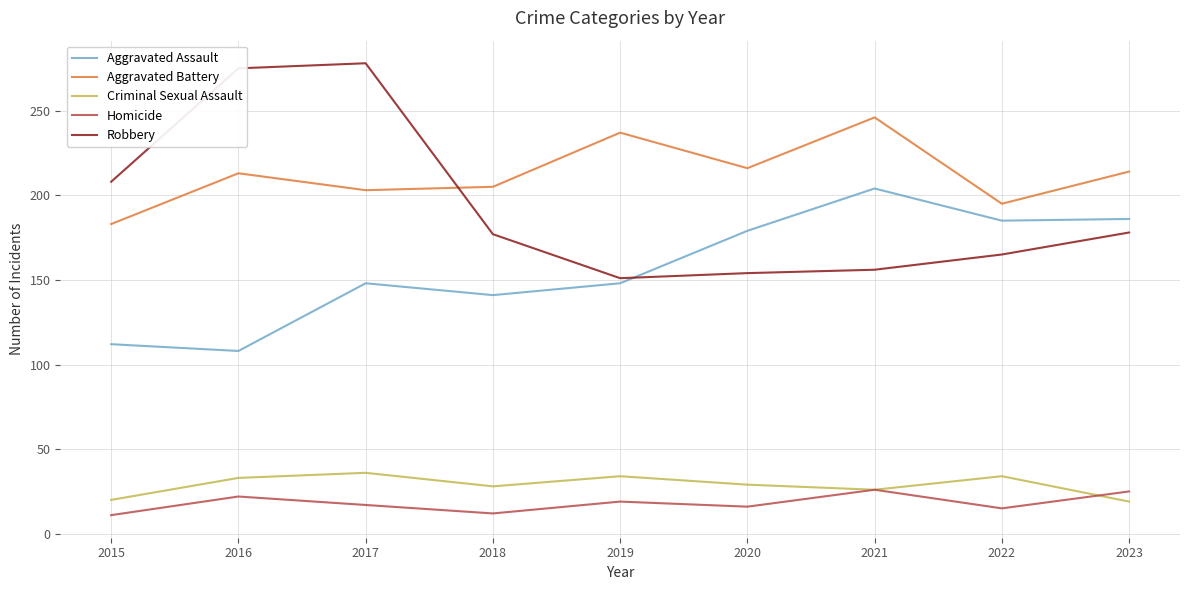

Is the value of Aggravated Assault at 2016 greater than the value of Robbery at 2020?

No